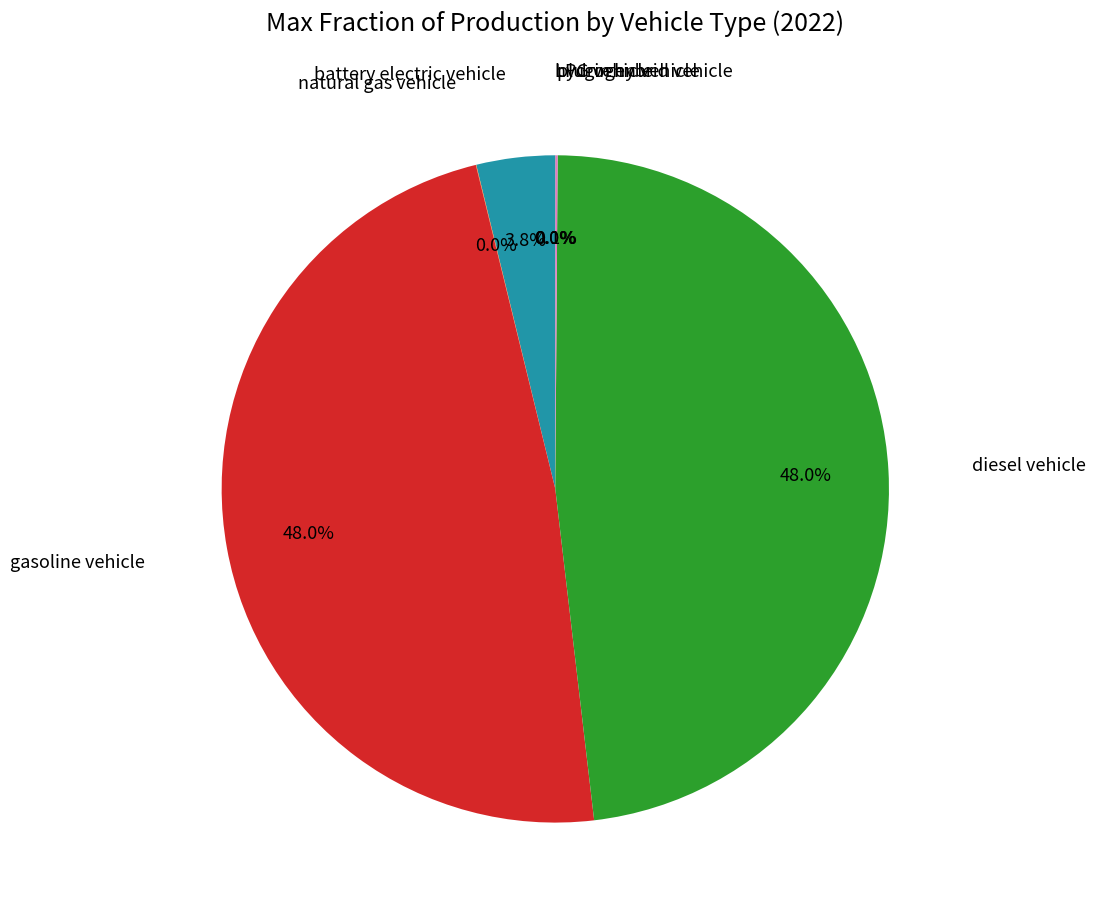

Is there a majority slice in this chart?

No